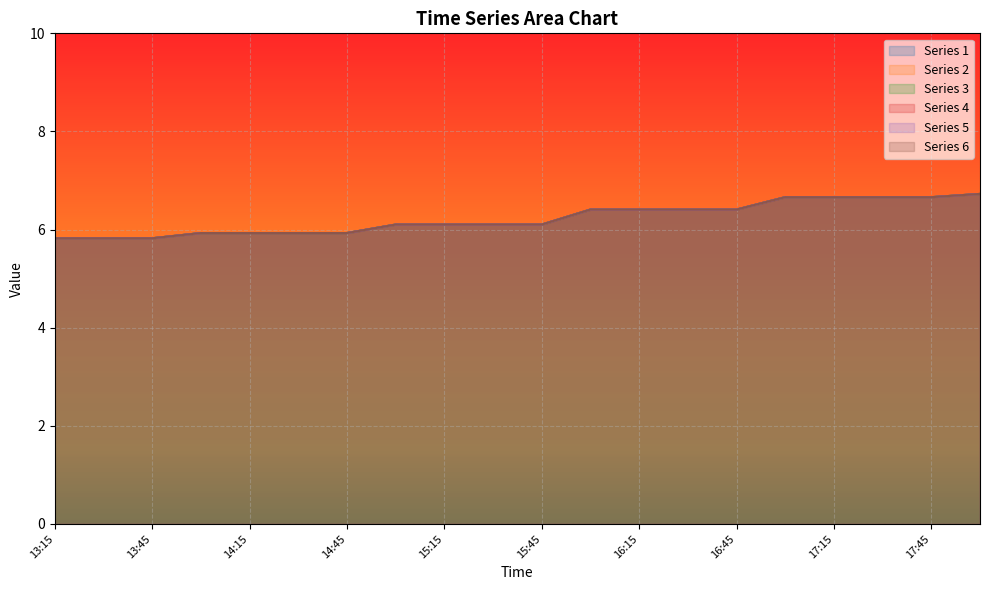

True or false: 5 and 4 intersect in this chart.

False